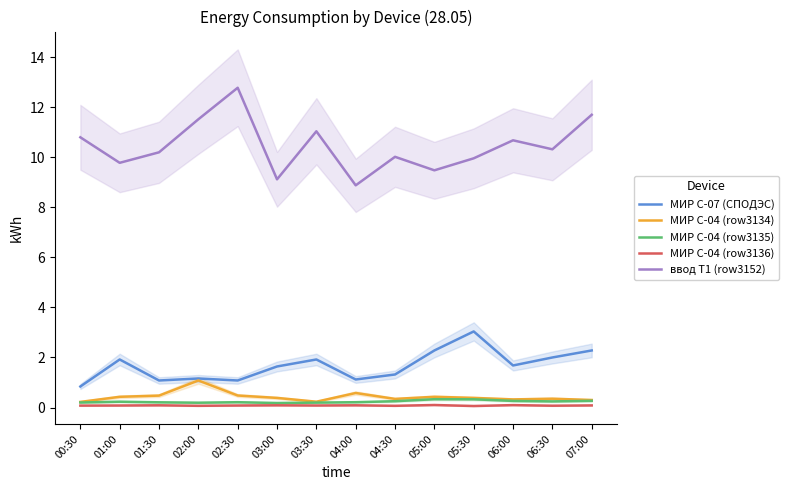

True or false: МИР С-04 (row3136) and МИР С-04 (row3134) cross at least once.

False